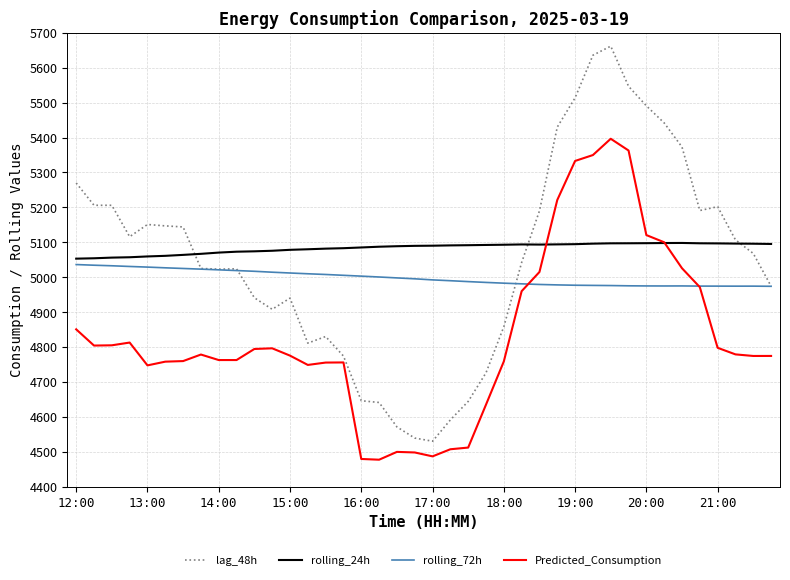

Which series has the largest total across all categories?

rolling_24h